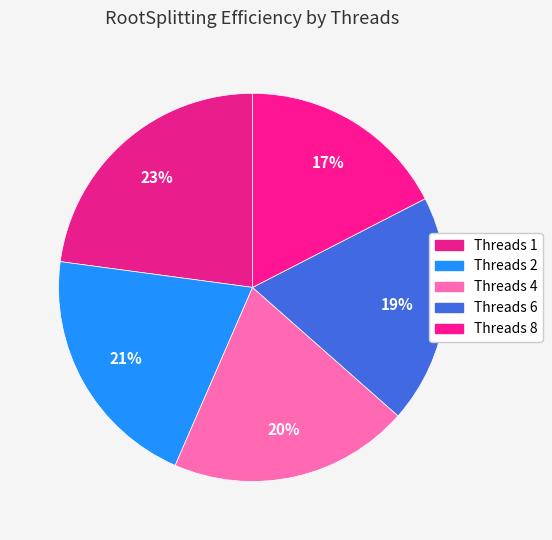

To the nearest percent, what is the average slice percentage?

20%